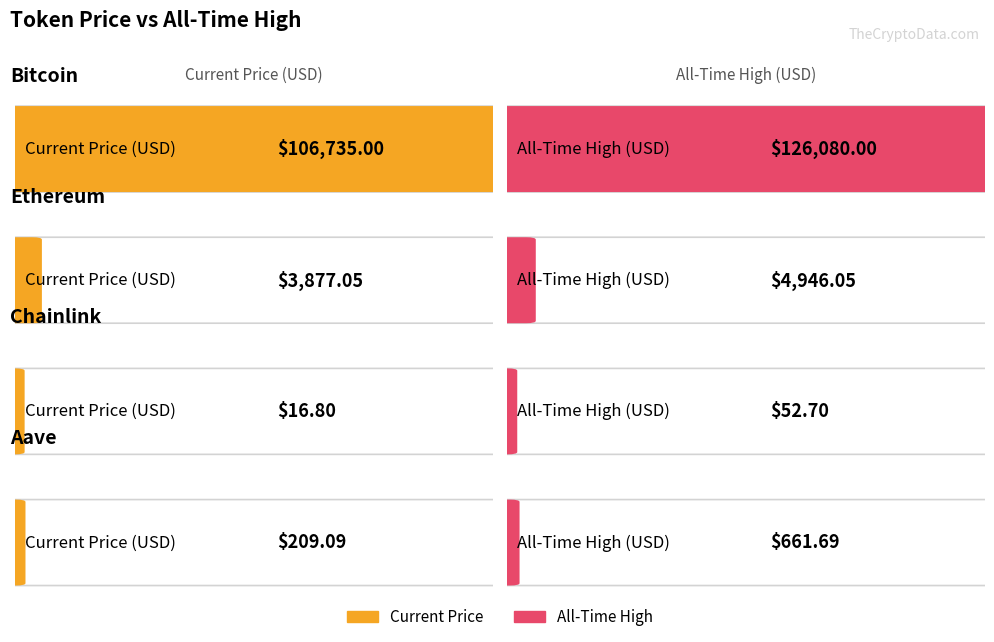

The allTimeHigh series shows 661.7 at Aave. True or false?

True